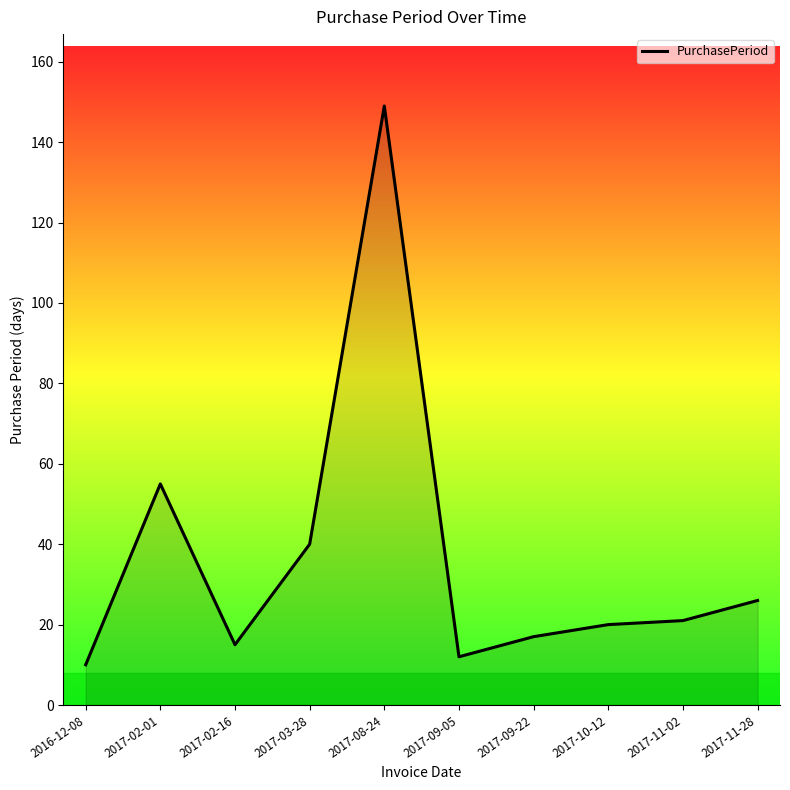

What position from the left is 2017-10-12?

8